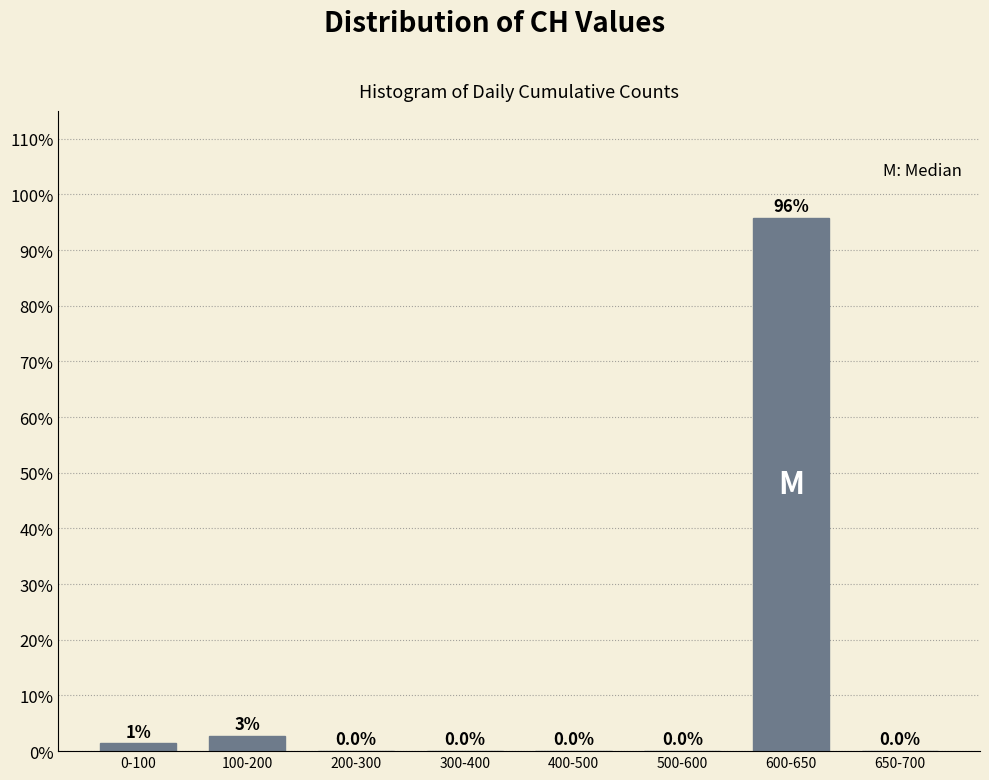

The chart shows a value of 42.4 at 500-600. True or false?

False